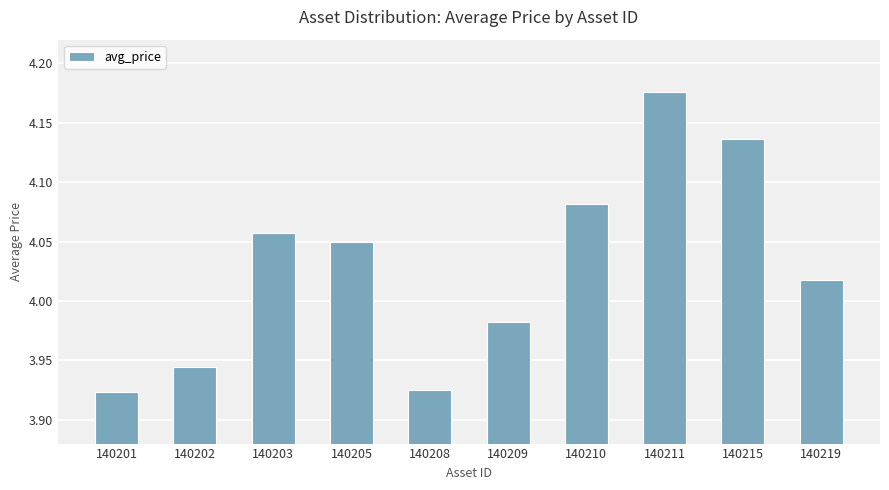

At which category does the chart reach its peak across all series?

140211